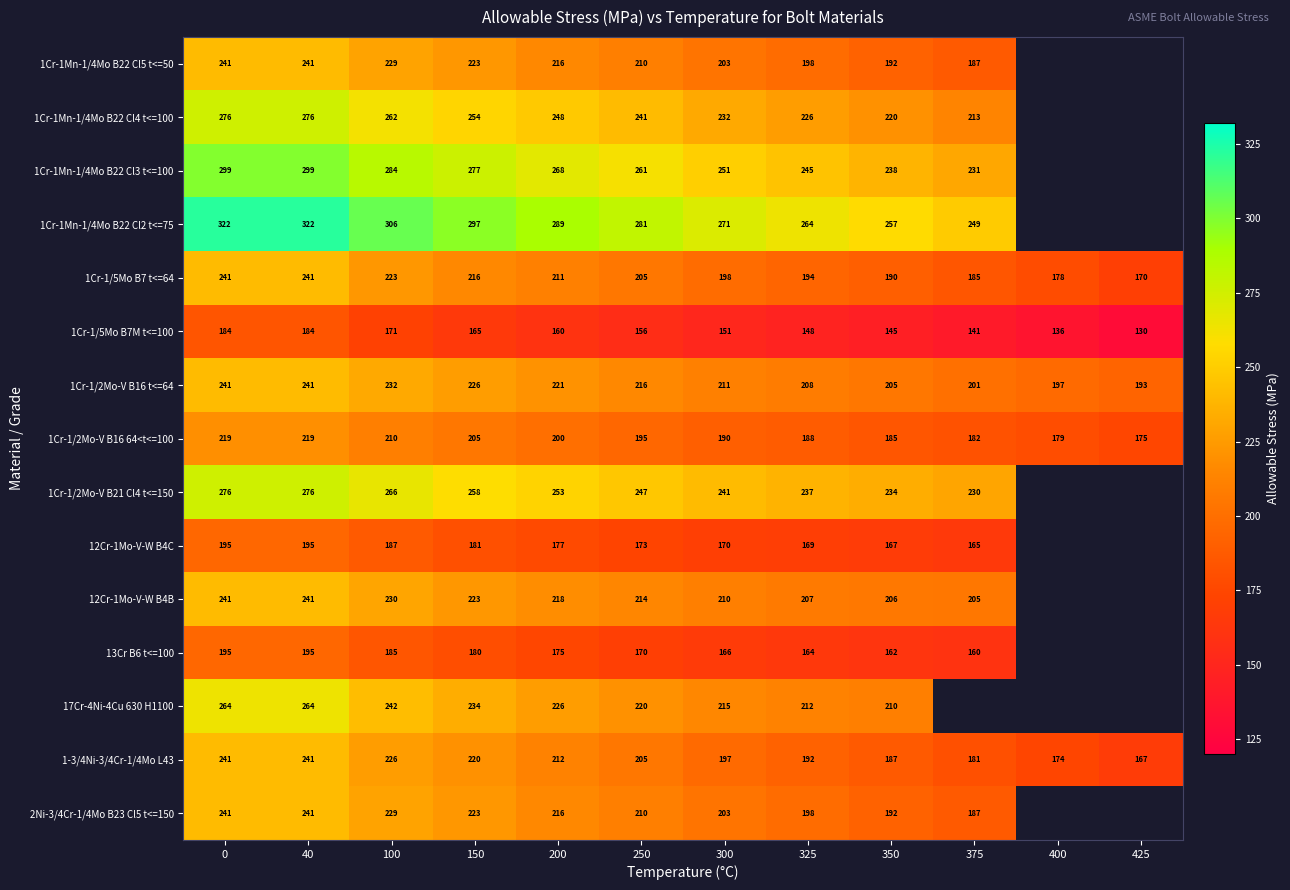

True or false: 1Cr-1Mn-1/4Mo B22 Cl3 t<=100 has a value of 284 at 100.

True